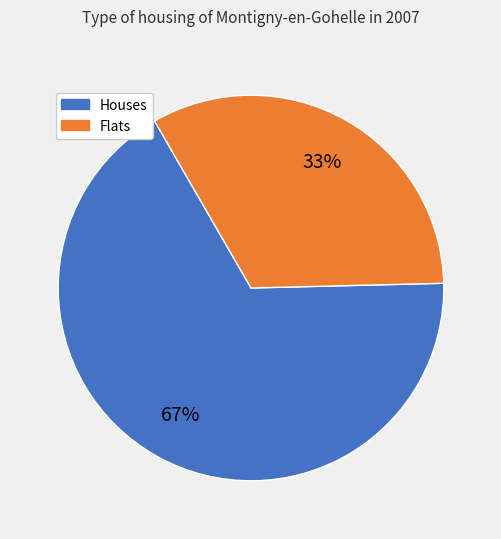

To the nearest percent, what is the difference between the largest and smallest slice percentages?

34%